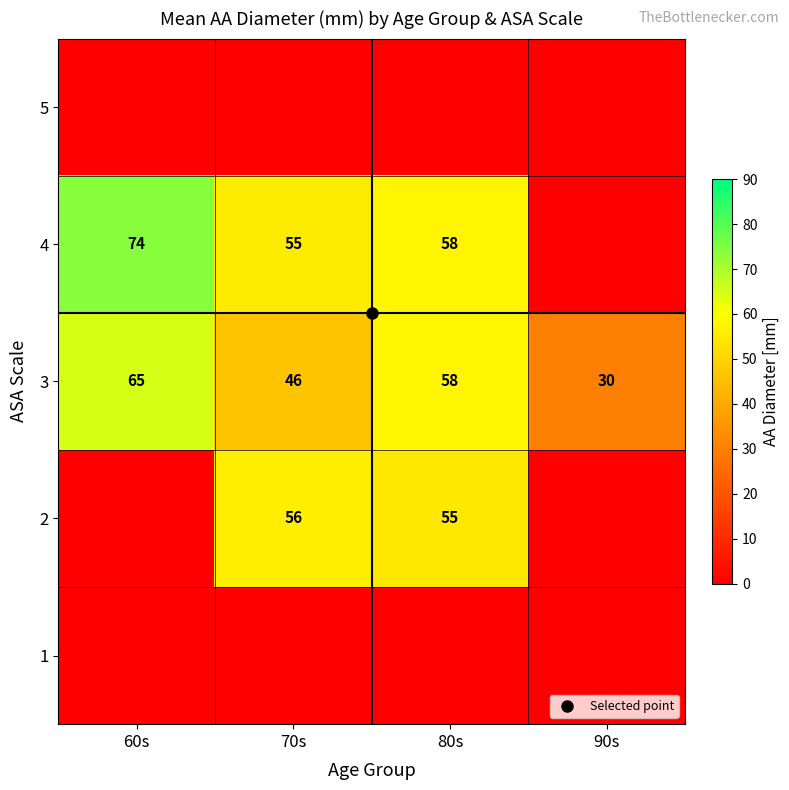

True or false: 2 has a value of 0.0 at 60s.

True